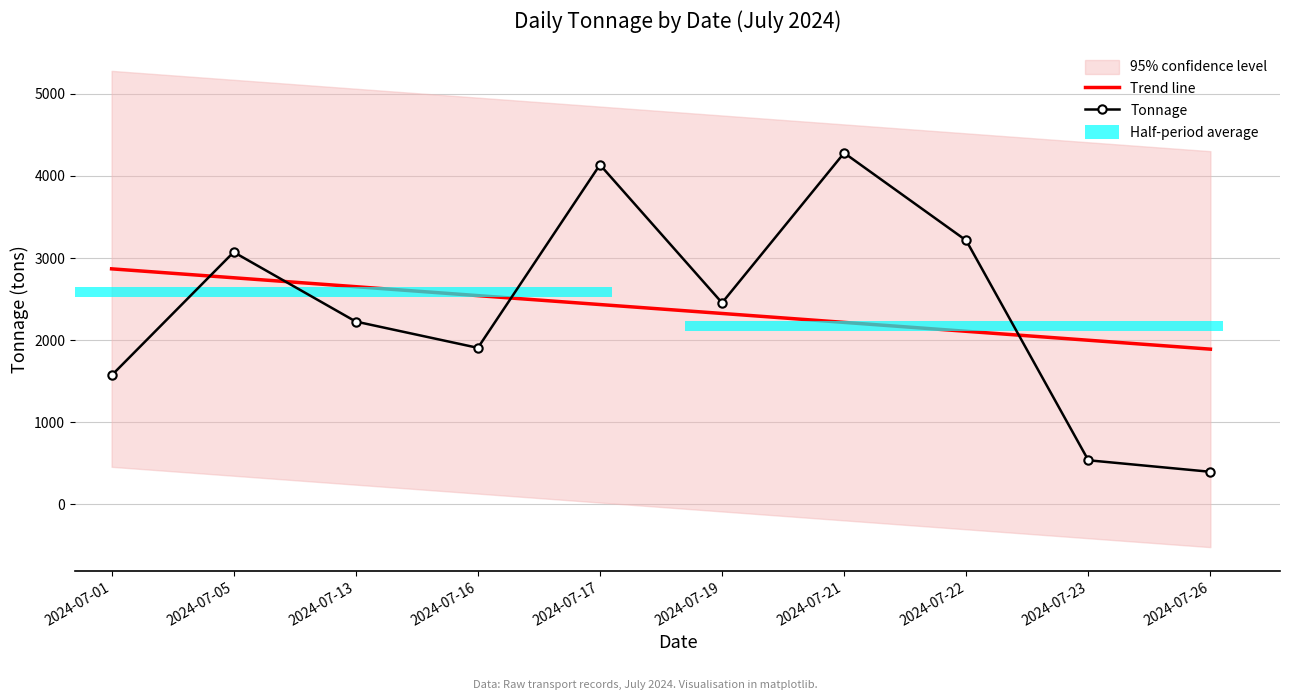

Is it true that Tonnage equals 533.9 at 2024-07-23?

True